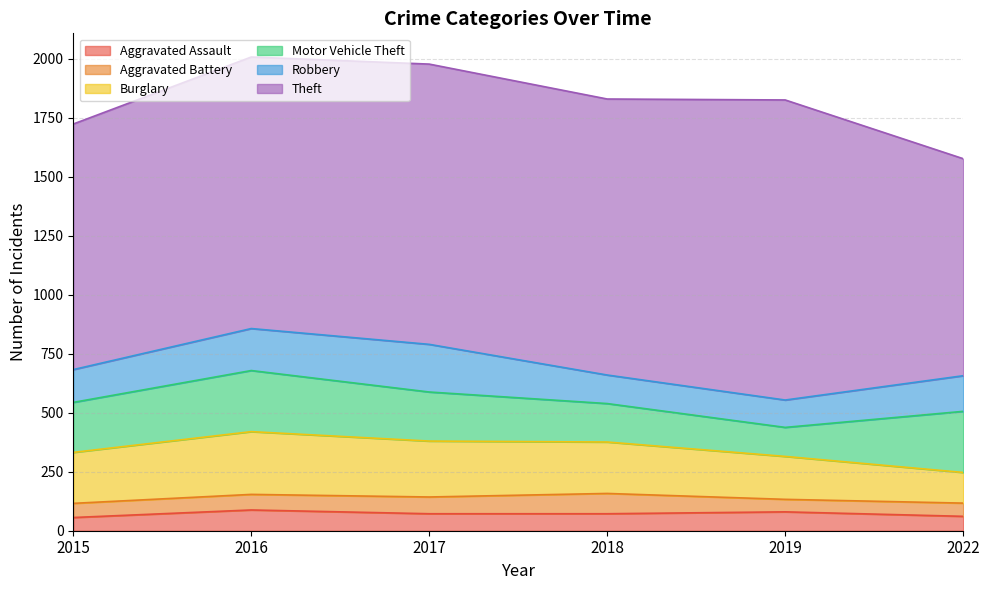

What is the value of the Motor Vehicle Theft point at the 6th from the left?

259